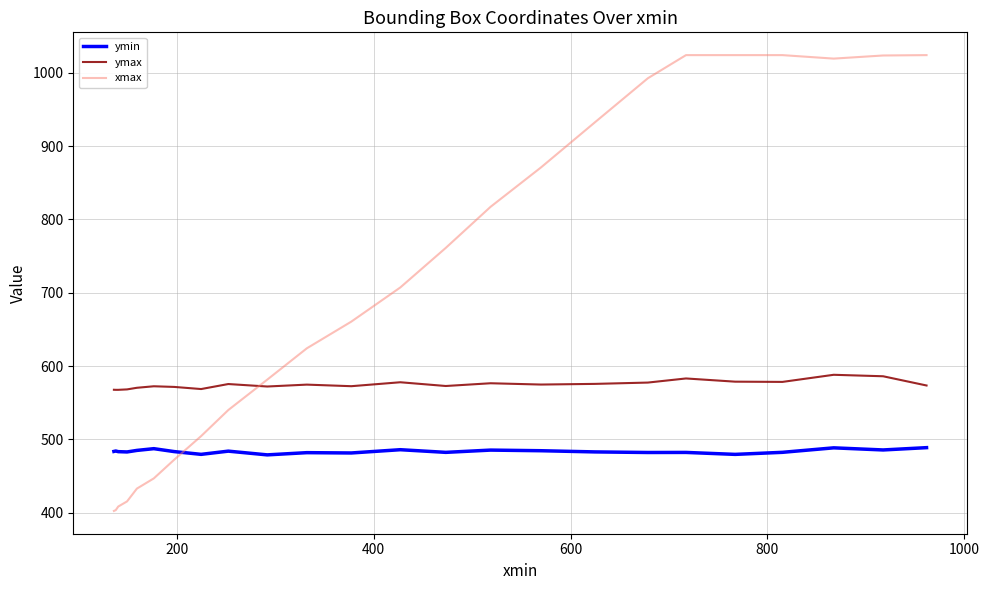

How many values in the xmax series are below 707?

12